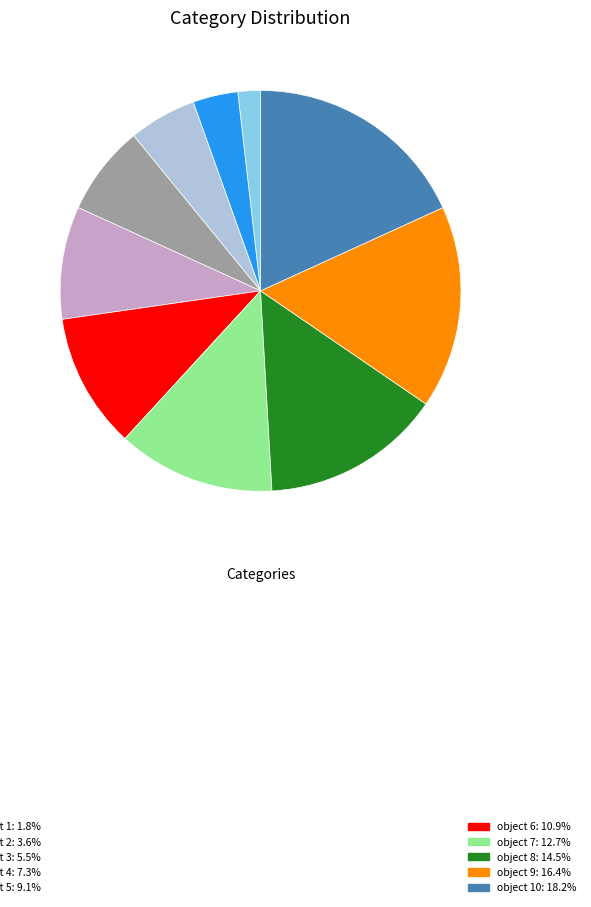

Is there a majority slice in this chart?

No